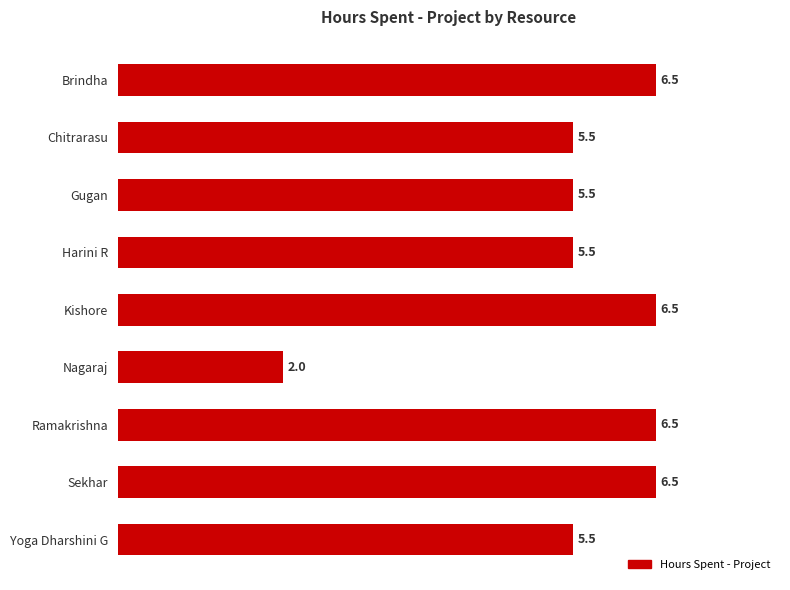

Which label corresponds to the smallest value in the chart?

Nagaraj